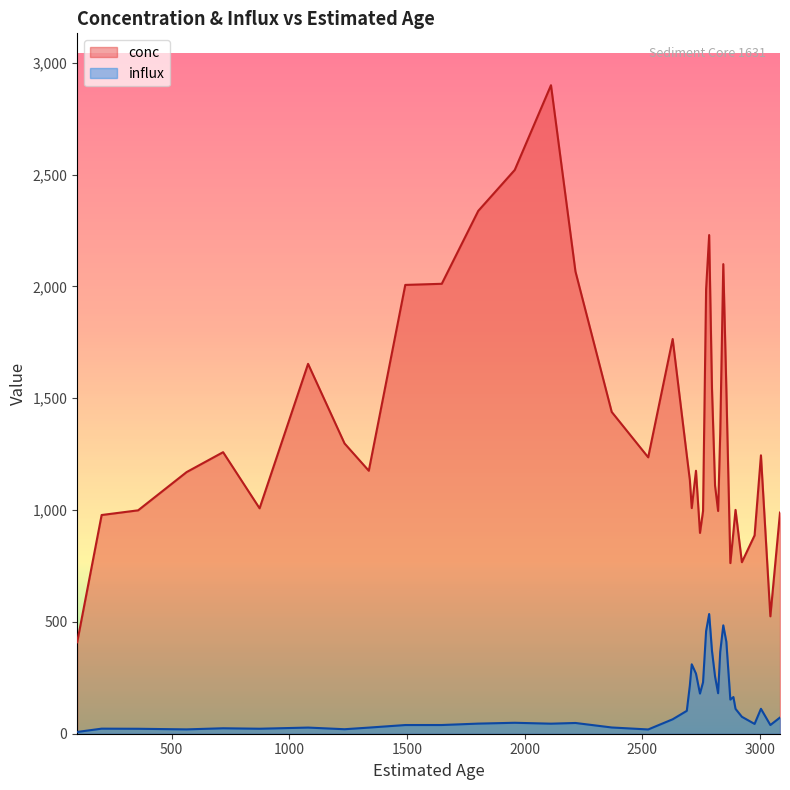

True or false: influx has a value of 2.4 at 99.

False